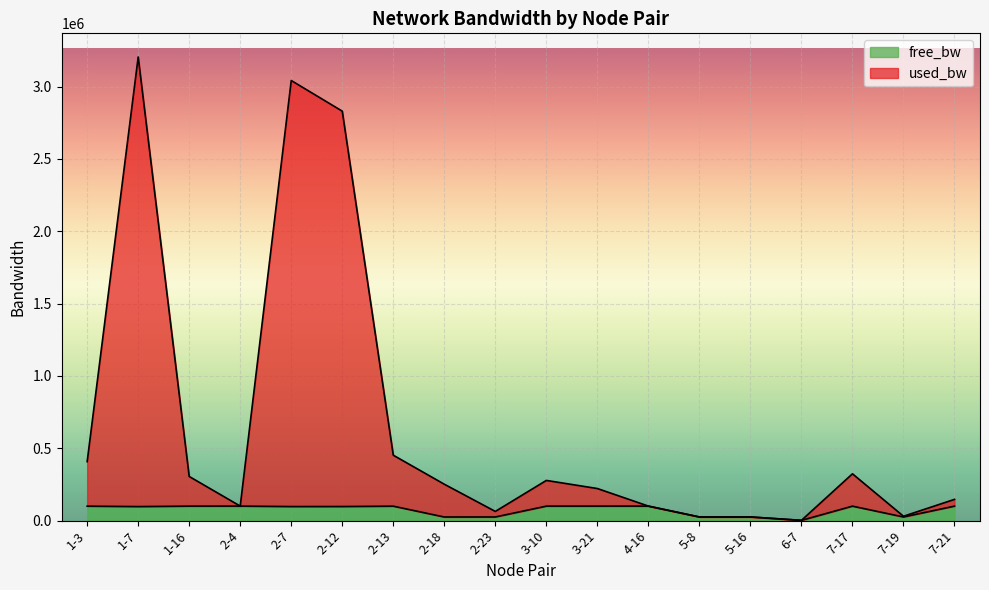

The used_bw series shows 3042236.9 at 2-7. True or false?

True